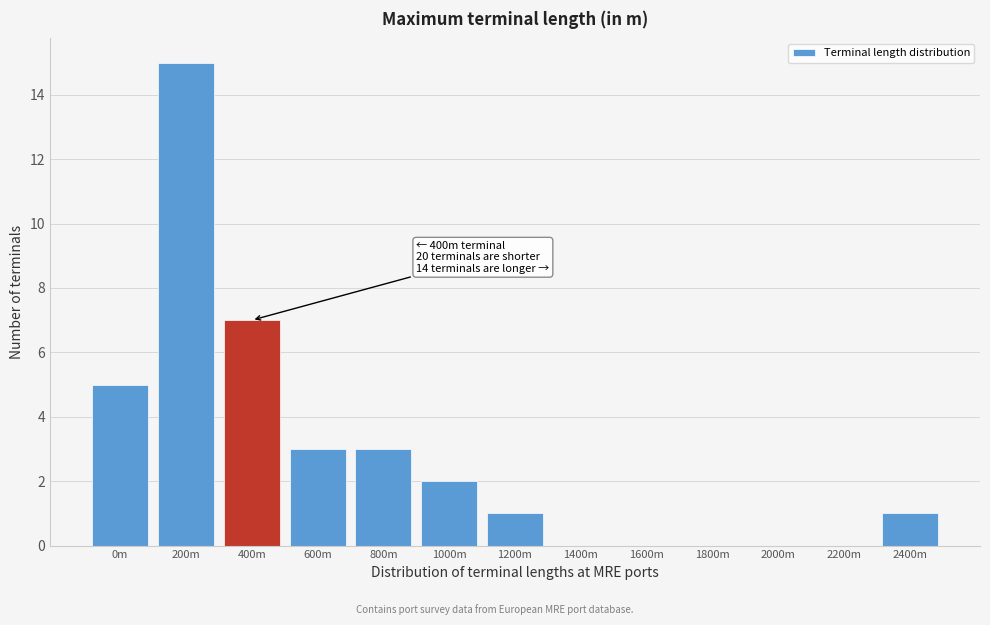

Reading left to right, what are all the values shown in this chart?

0m=5	200m=15	400m=7	600m=3	800m=3	1000m=2	1200m=1	1400m=0	1600m=0	1800m=0	2000m=0	2200m=0	2400m=1